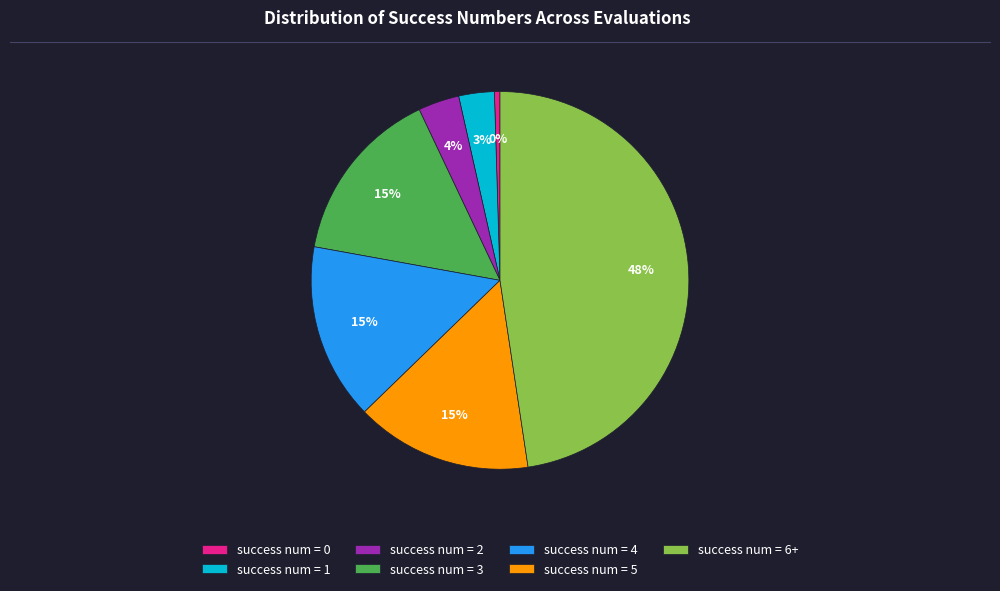

To the nearest percent, what portion does success num = 4 represent?

15%